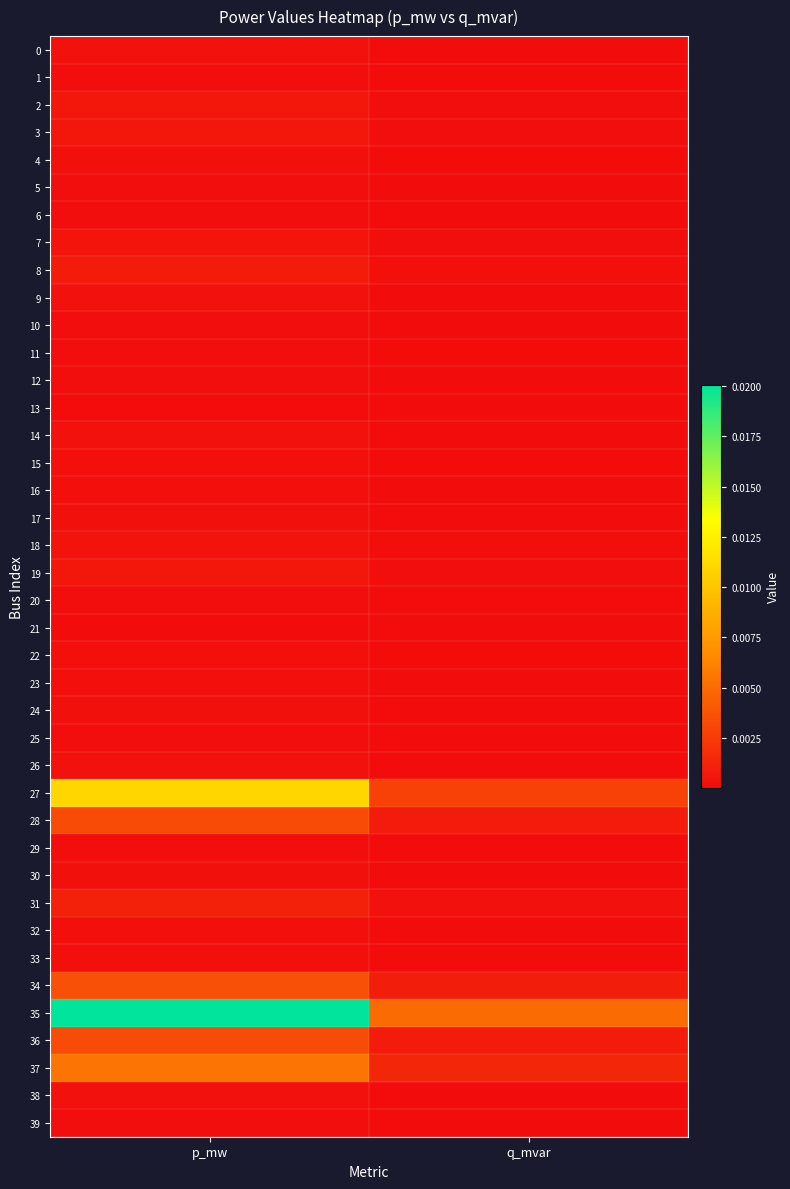

Which series has the largest total across all categories?

35